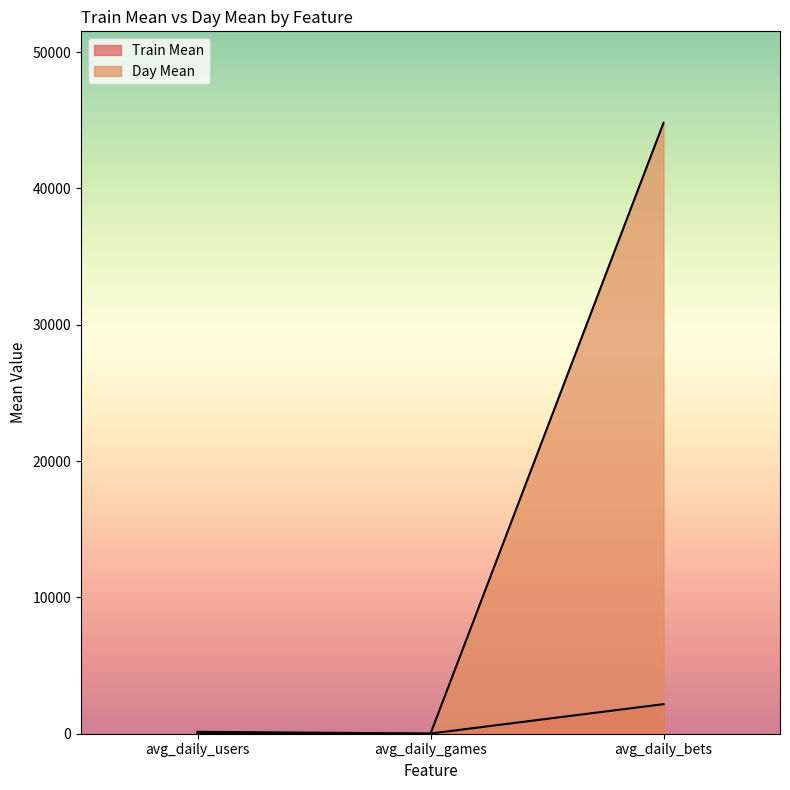

What position from the left is avg_daily_bets?

3